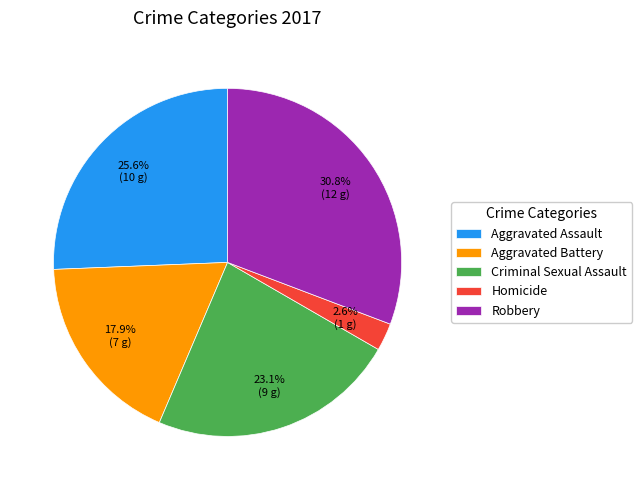

To the nearest percent, what portion does Homicide represent?

3%